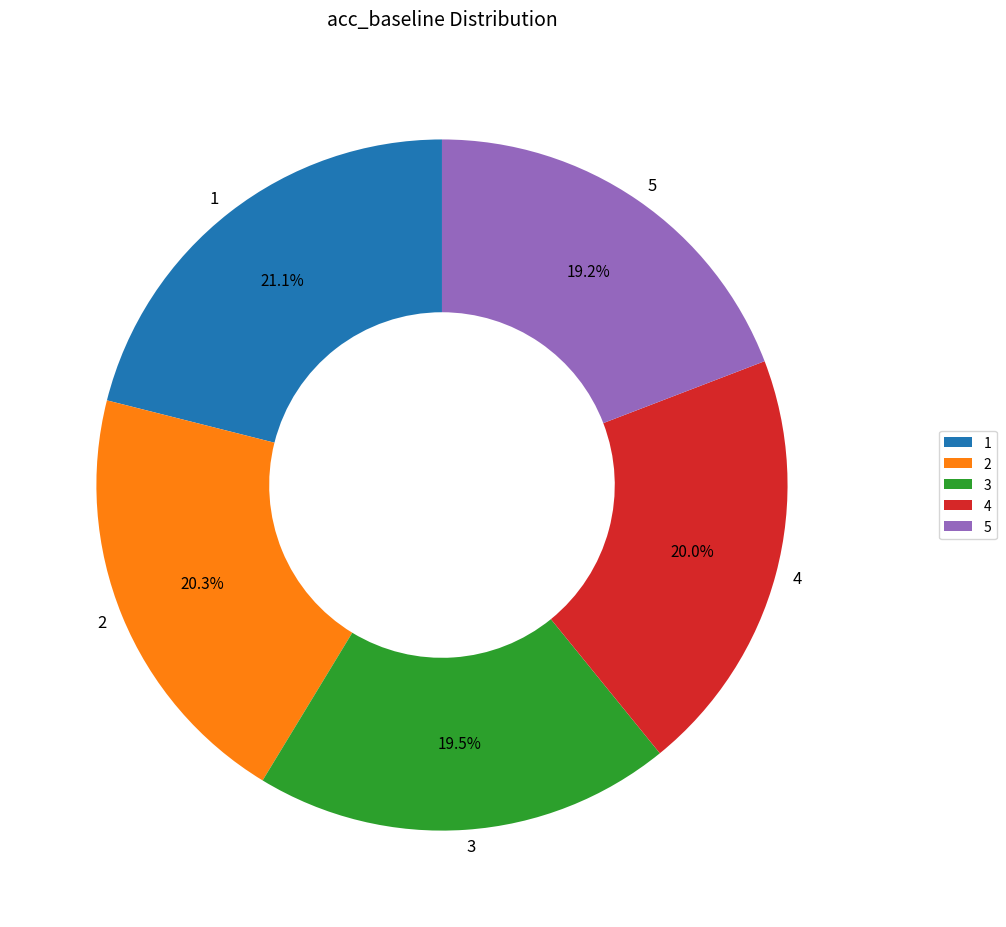

Count the number of slices in the pie.

5